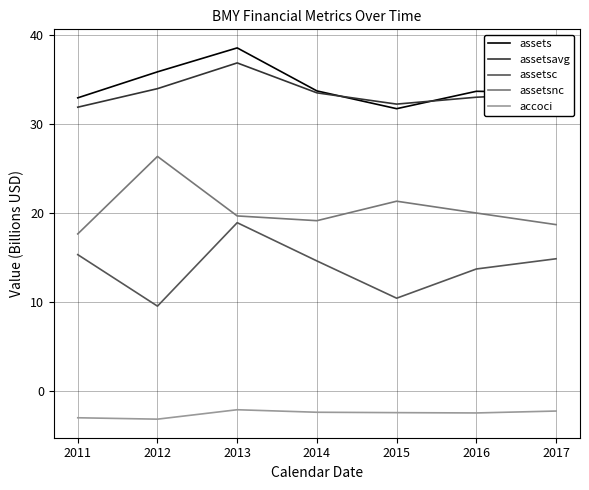

What is the spread (max minus min) of values at 2014?

36.2